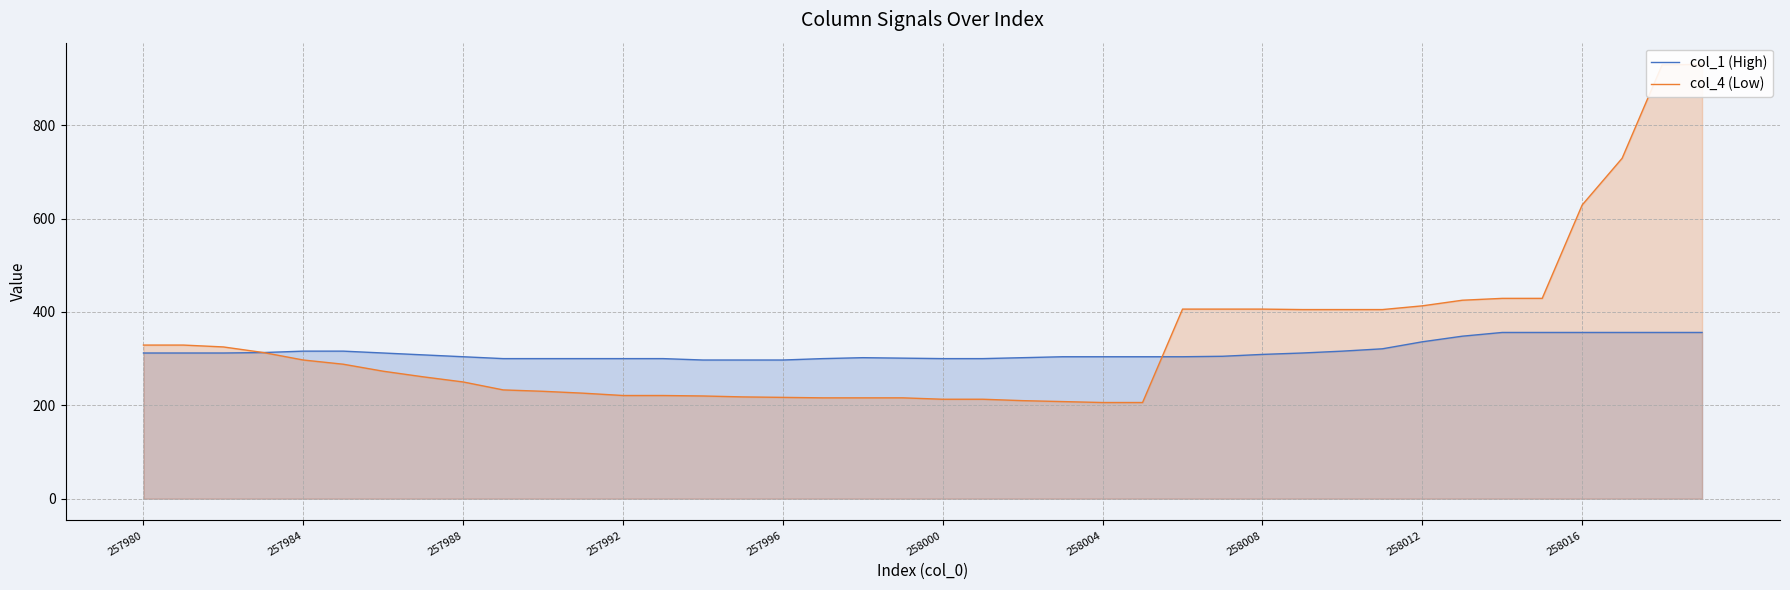

Rank the series by their average value, from highest to lowest.

col_4 (Low), col_1 (High)